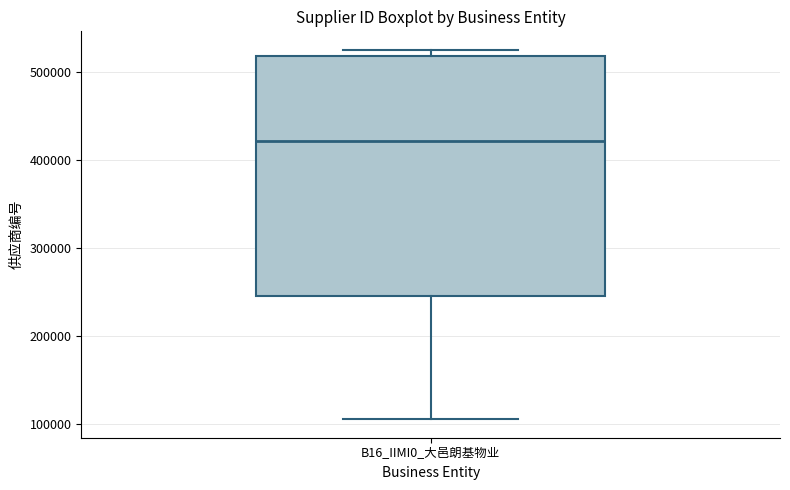

Where is the lower edge of the box for B16_IIMI0_大邑朗基物业 on the y-axis? The values are not printed on the chart, so give them approximately, as read against the axis.

250000